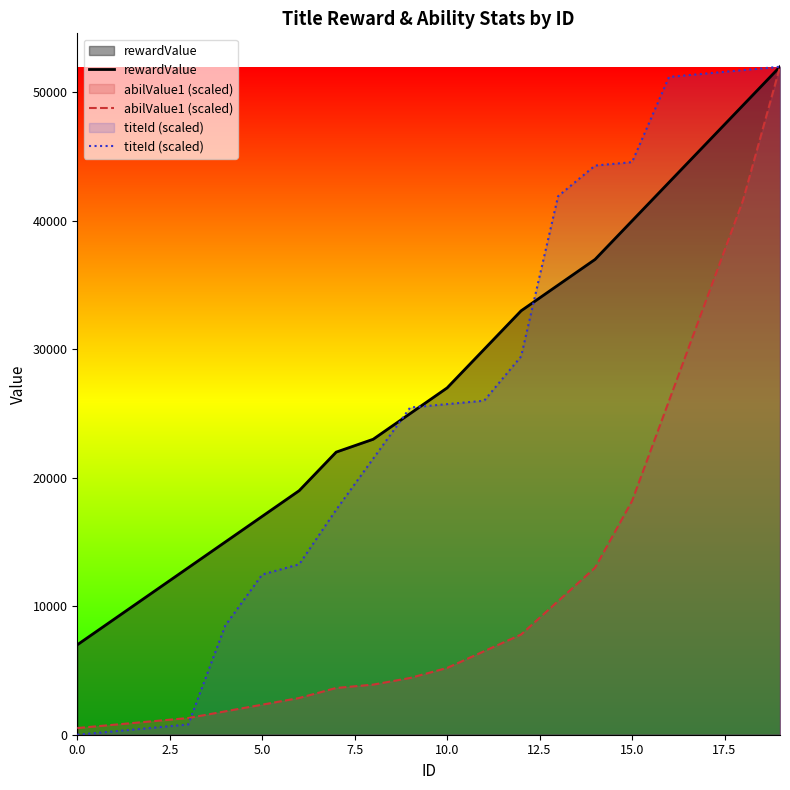

True or false: titeId (scaled) and rewardValue cross at least once.

True